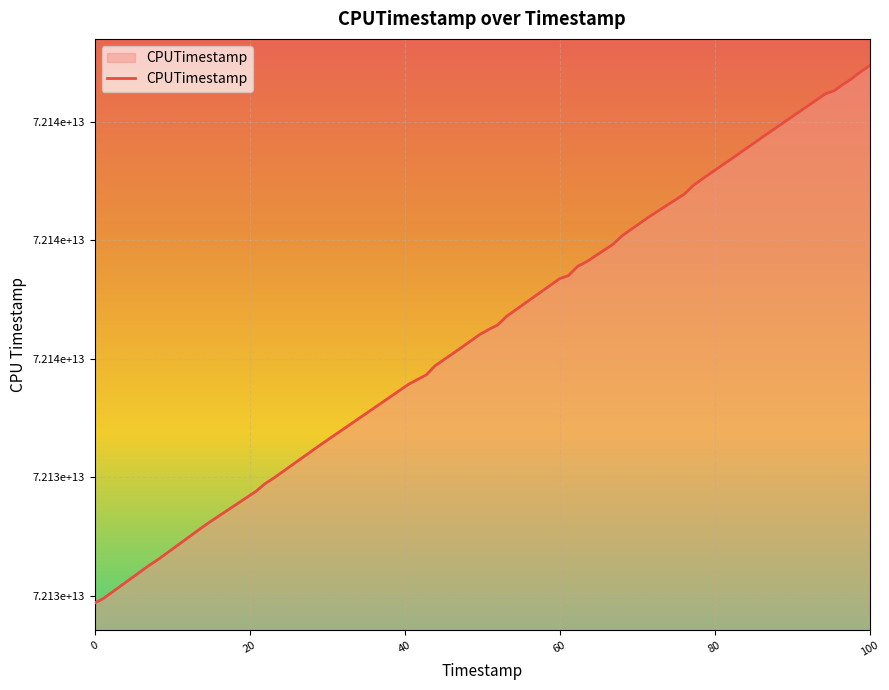

Does the chart have visible grid lines?

Yes